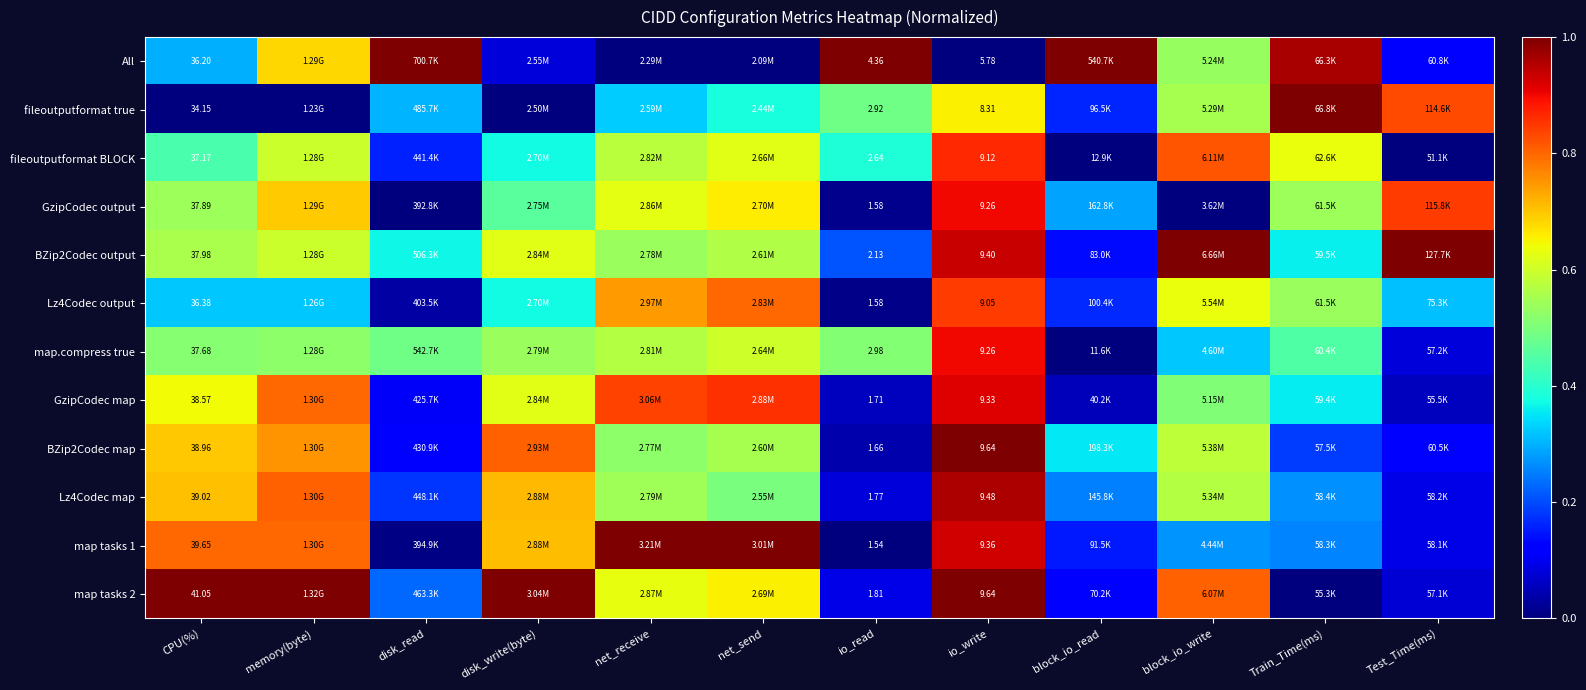

List the labels in order of fileoutputformat true value, largest first.

Train_Time(ms), Test_Time(ms), io_write, block_io_write, io_read, net_send, net_receive, disk_read, block_io_read, CPU(%), memory(byte), disk_write(byte)